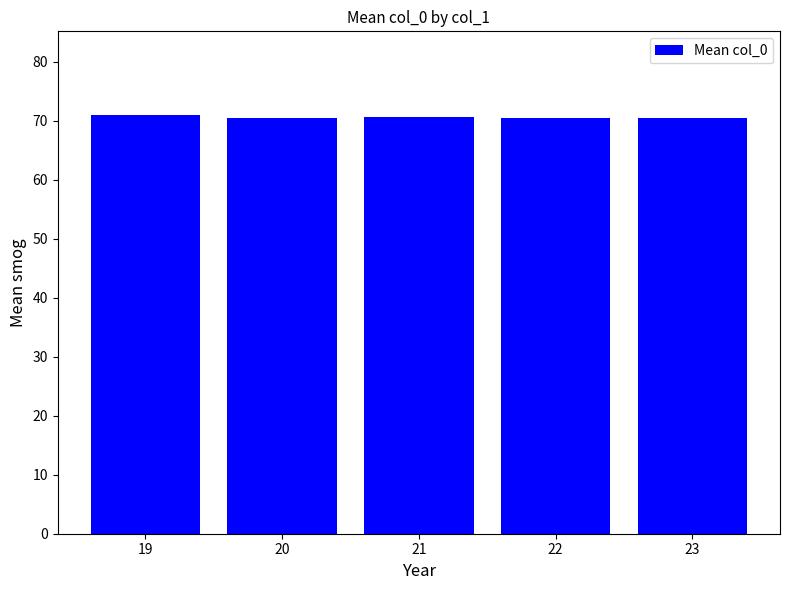

What is the ratio of the value at 21 to the value at 23?

1.0